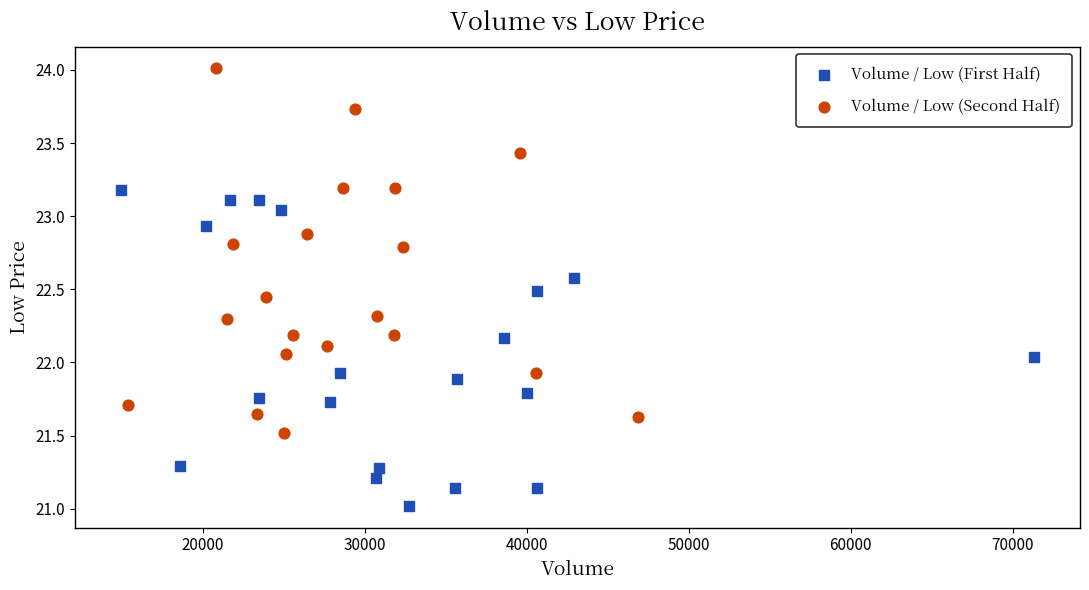

Which series has the largest Y range (max minus min)?

Volume / Low (Second Half)